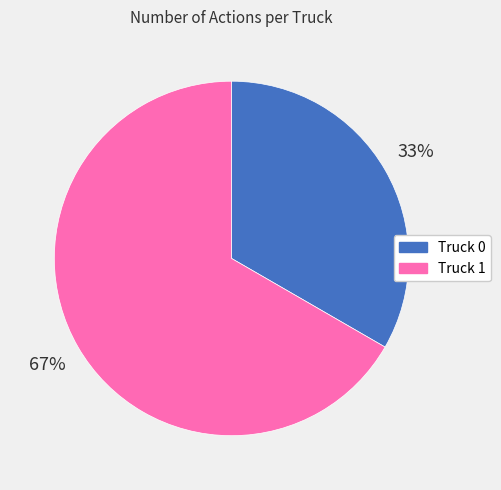

How many segments does this pie chart have?

2